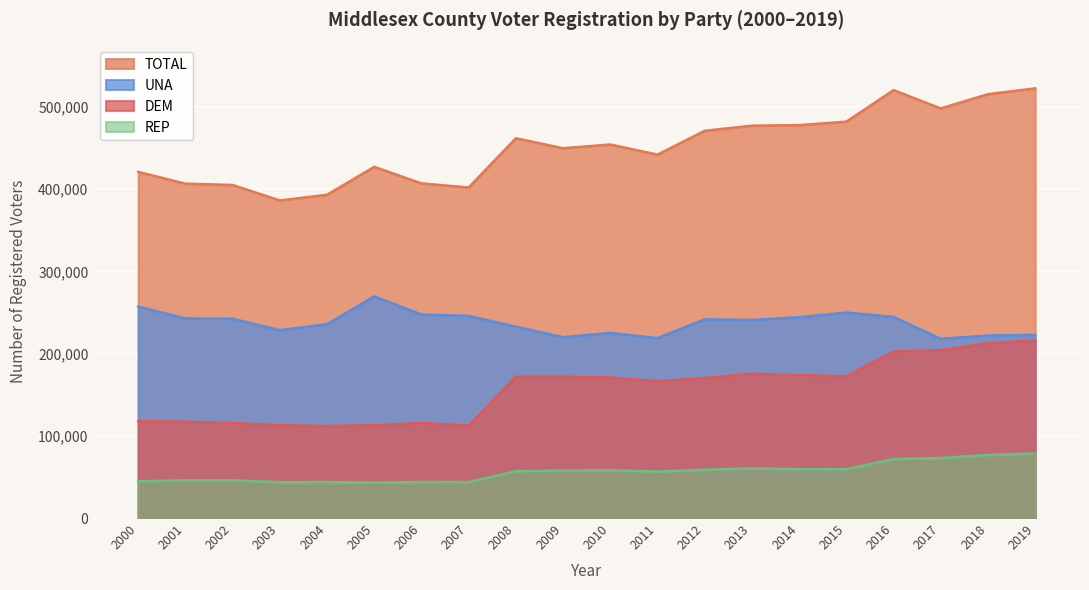

Rank the categories by TOTAL value from highest to lowest.

2019, 2016, 2018, 2017, 2015, 2014, 2013, 2012, 2008, 2010, 2009, 2011, 2005, 2000, 2006, 2001, 2002, 2007, 2004, 2003